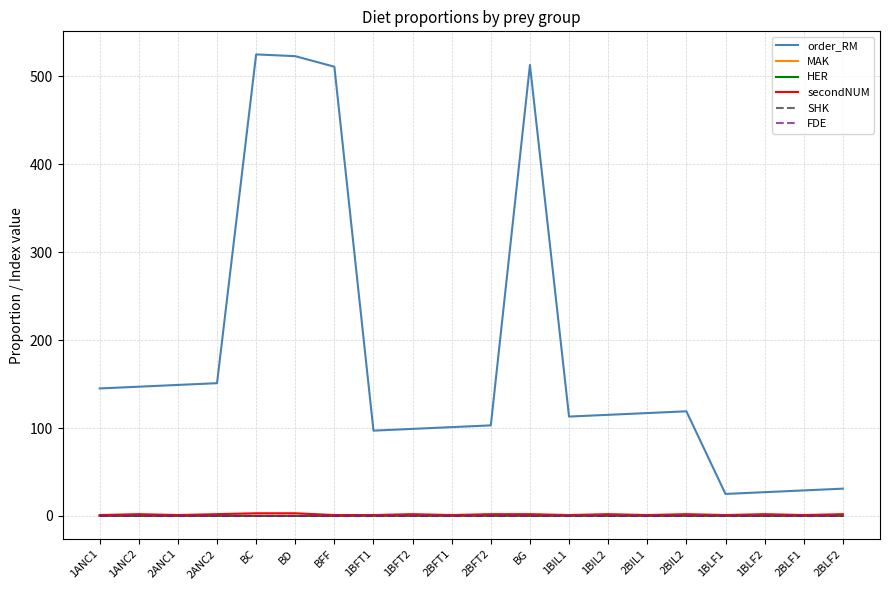

What is the greatest value displayed?

525.0